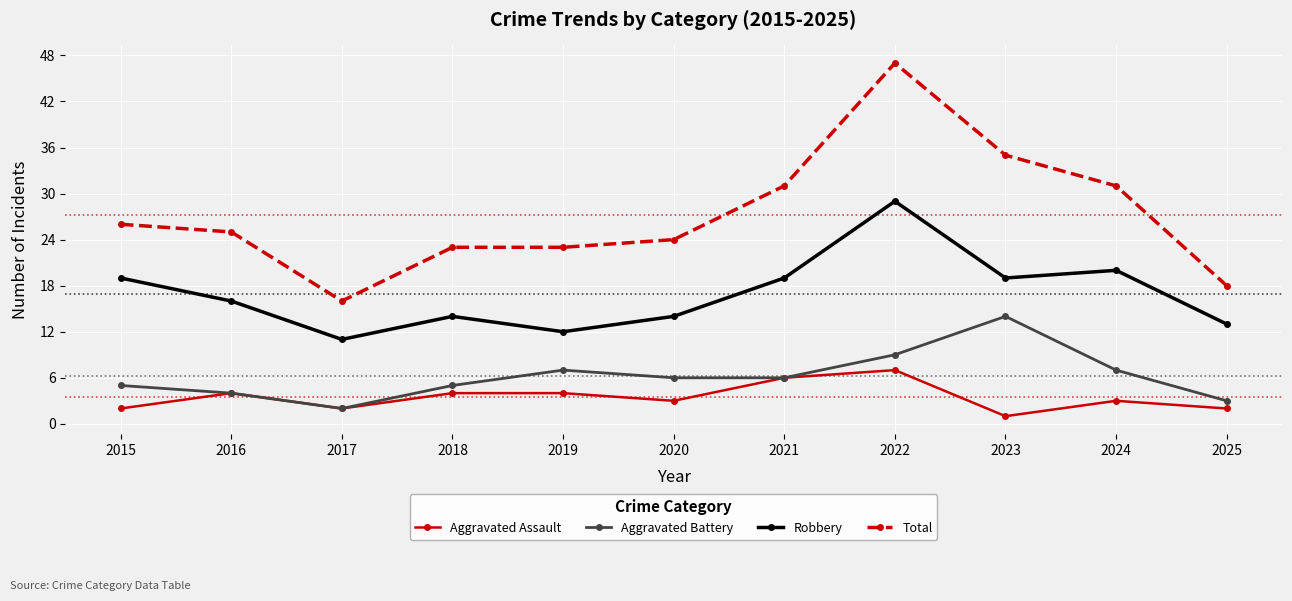

Between 2015 and 2020, which series saw the biggest shift?

Robbery